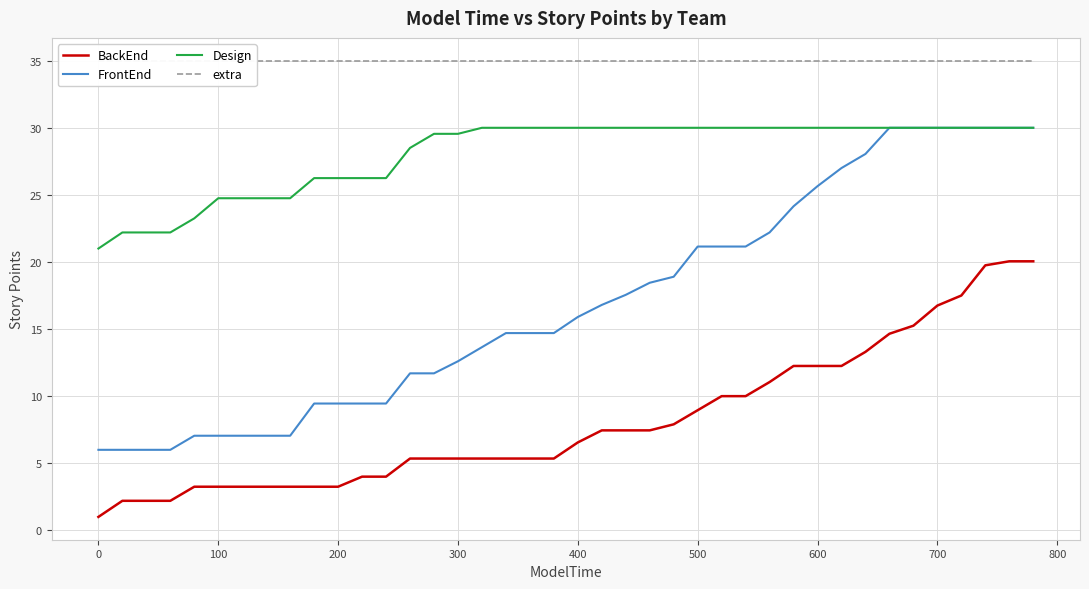

True or false: BackEnd and FrontEnd intersect in this chart.

False